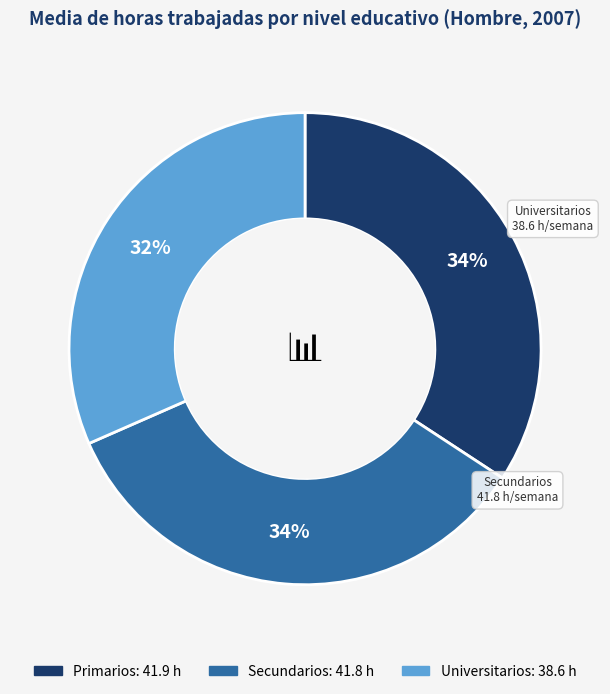

To the nearest percent, what is the average slice percentage?

33%